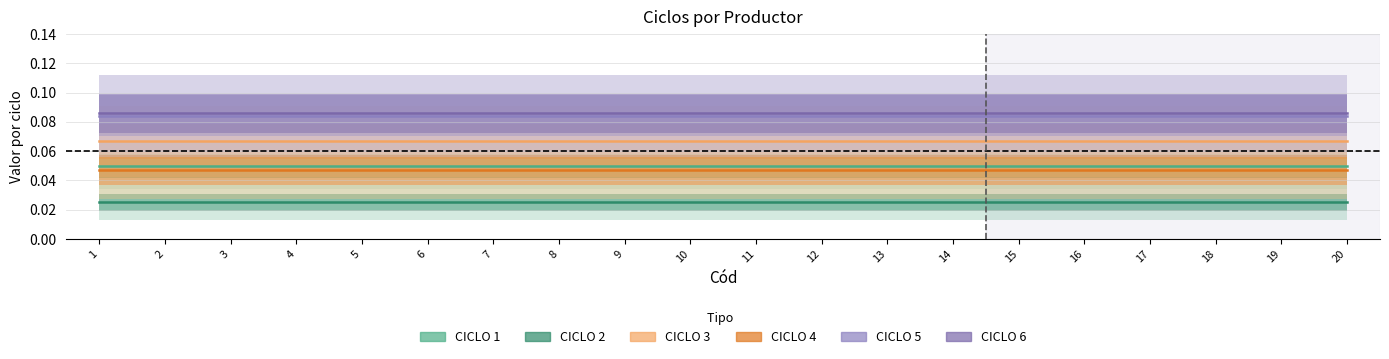

At how many categories does at least one series exceed 0?

20